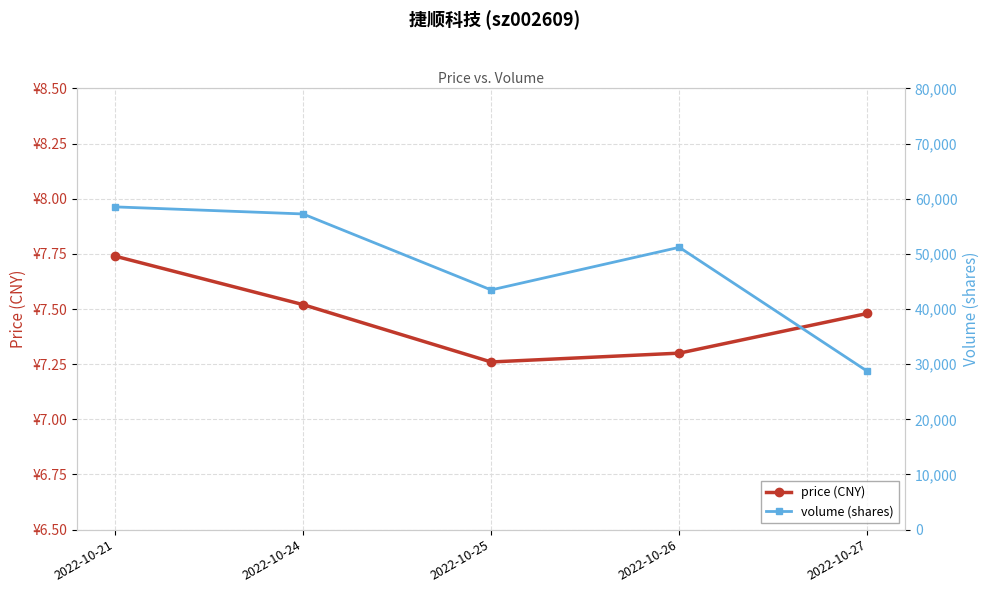

True or false: volume (shares) and price (CNY) intersect in this chart.

False